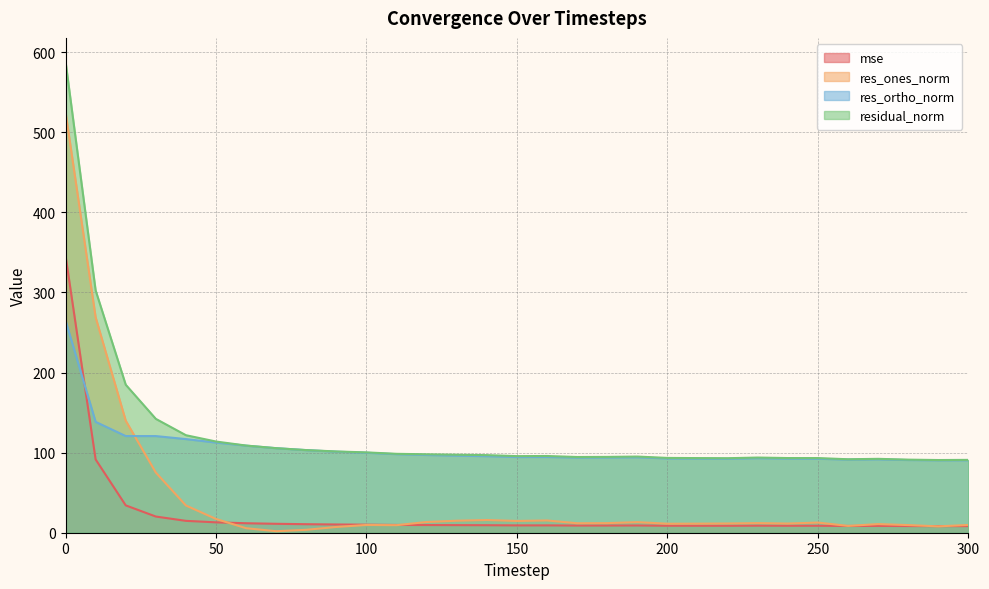

How many series are shown in this chart?

4